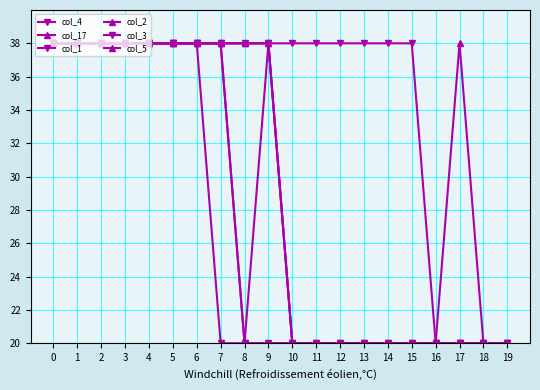

What is the value of the col_17 point at the 17th from the left?

20